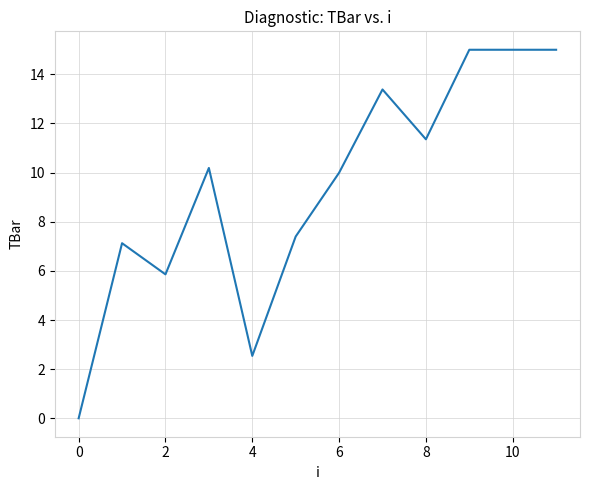

What is the maximum value shown in the chart?

15.0